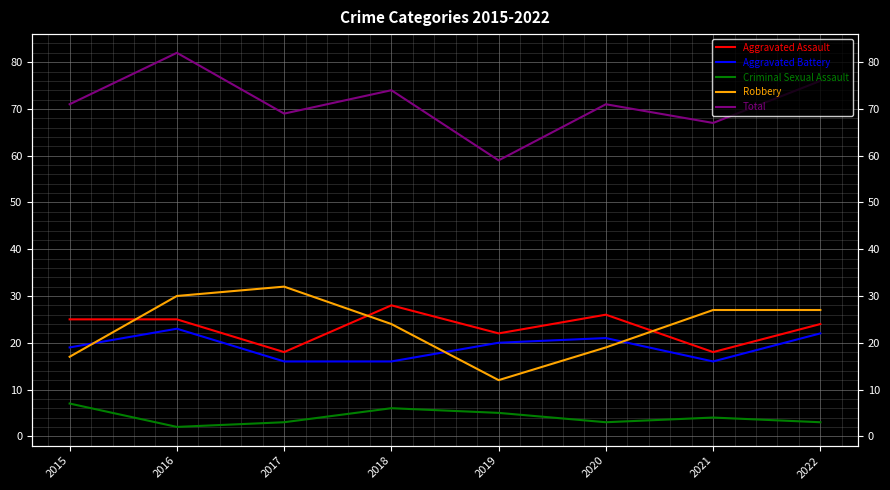

Is the value of Criminal Sexual Assault at 2020 greater than the value of Aggravated Battery at 2022?

No